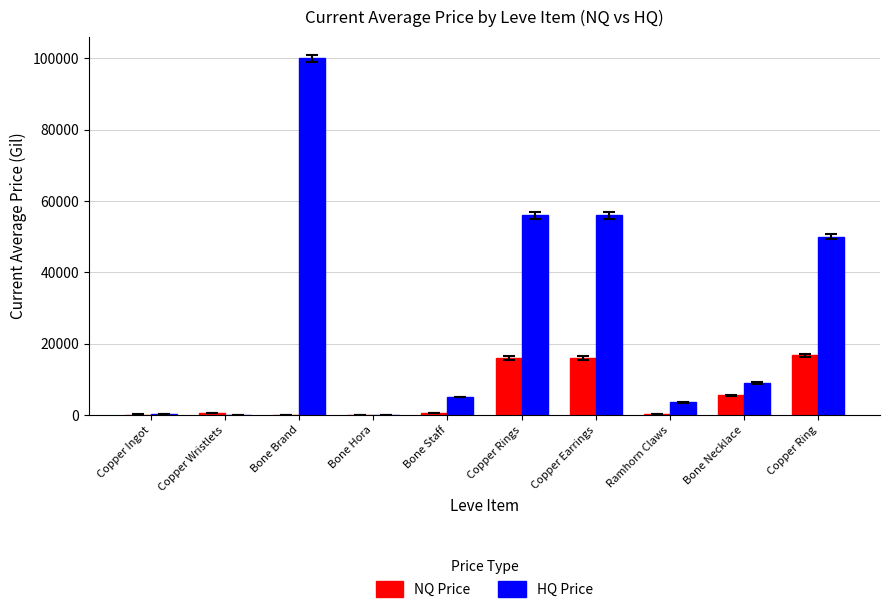

What is the sum of all NQ Price values?

55341.1